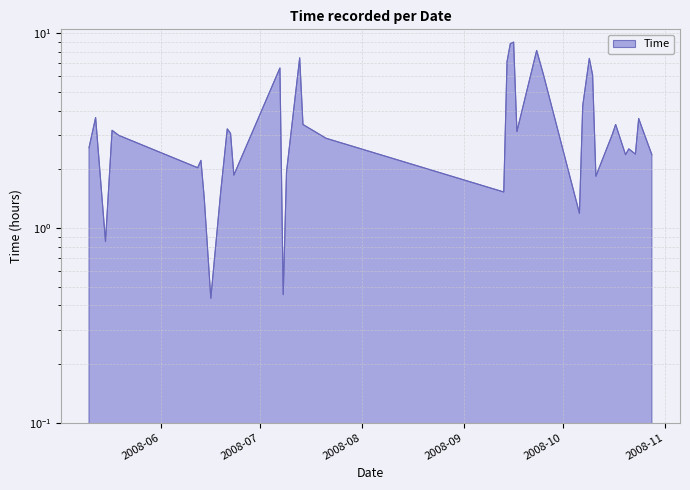

What is the minimum value shown in the chart?

0.4